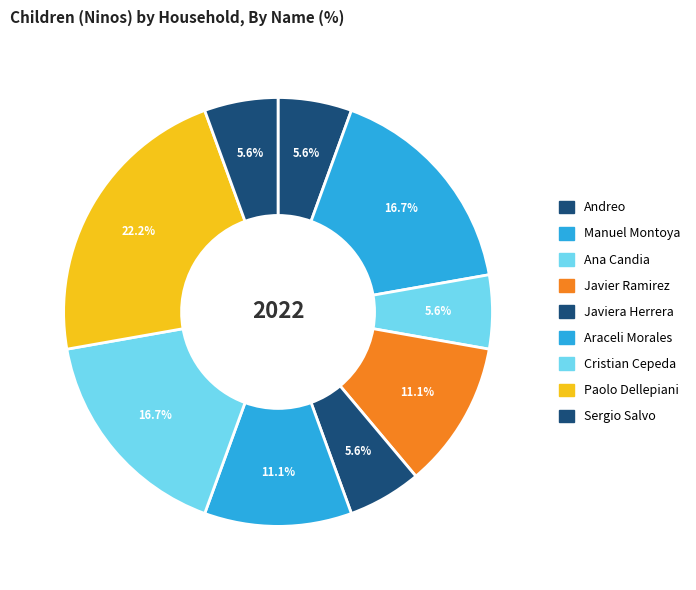

Is there any slice that represents more than half of the pie?

No